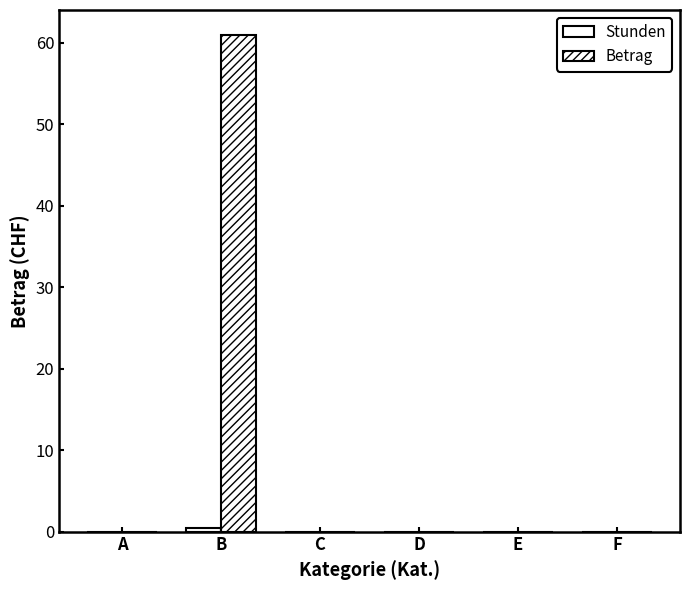

How many groups of bars are there?

6